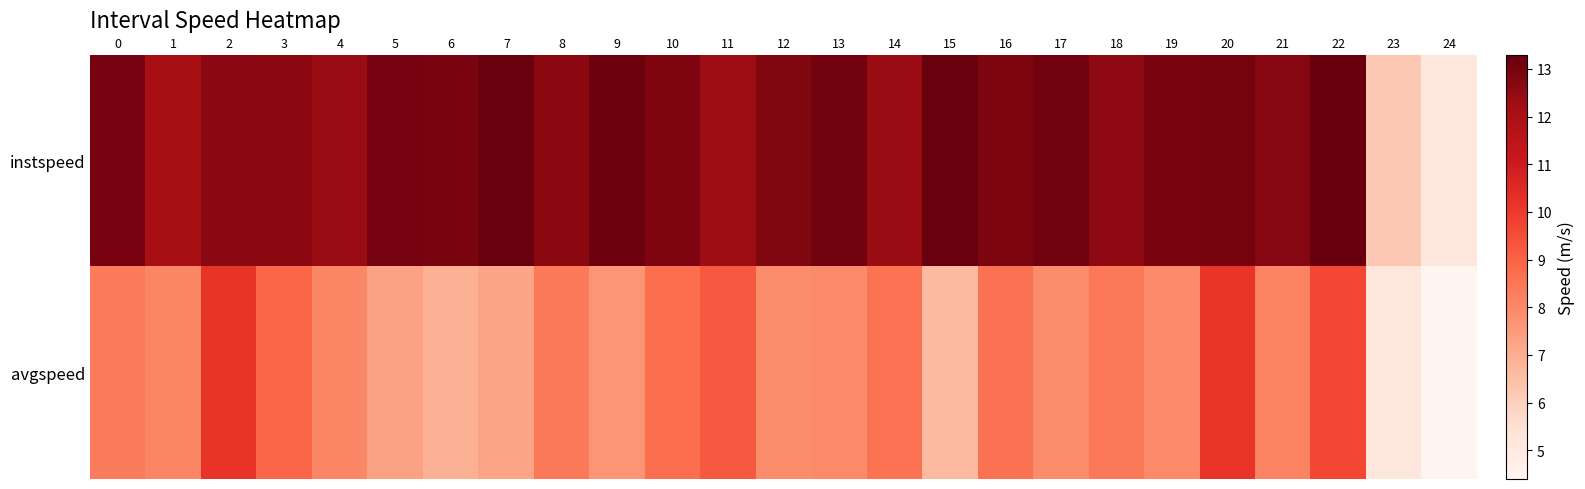

At 15, list the series in order from largest to smallest.

instspeed, avgspeed